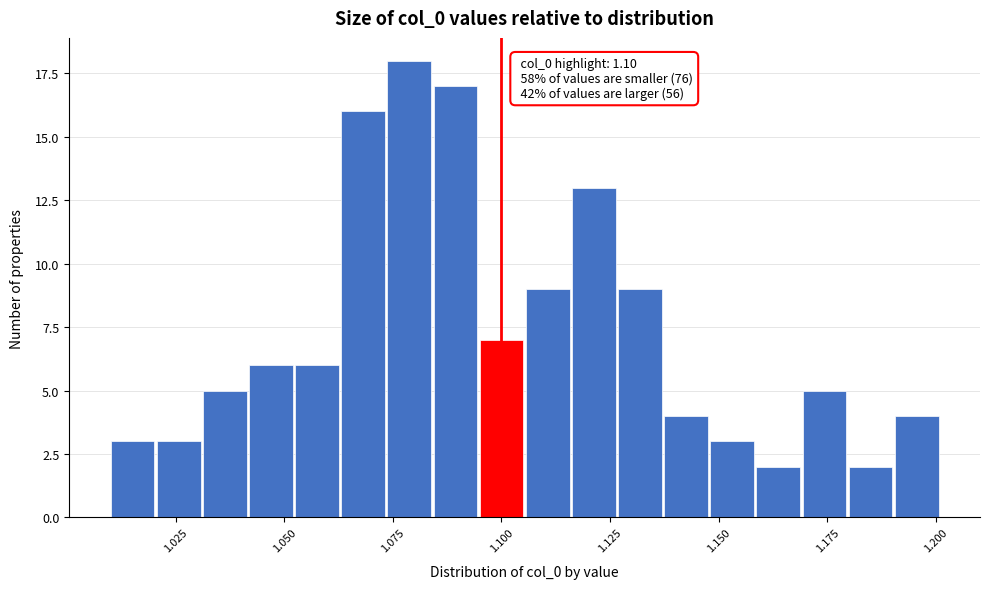

Read against the x-axis, roughly where is the centre of the tallest bar?

1.080